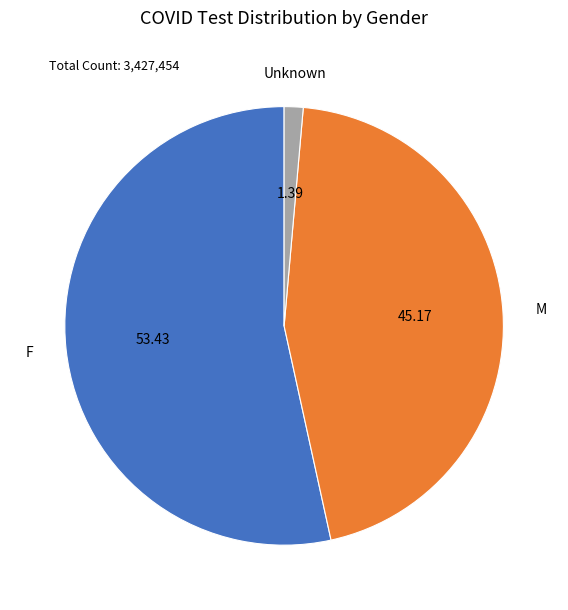

Is there any slice that represents more than half of the pie?

Yes